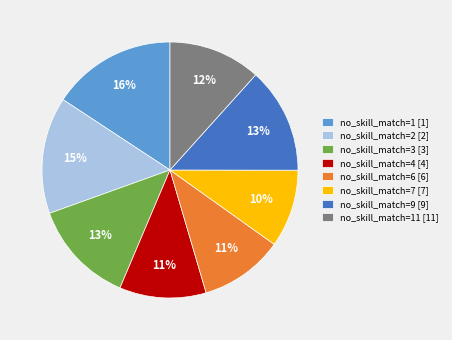

True or false: no_skill_match=2 [2] accounts for 15% of the total.

True